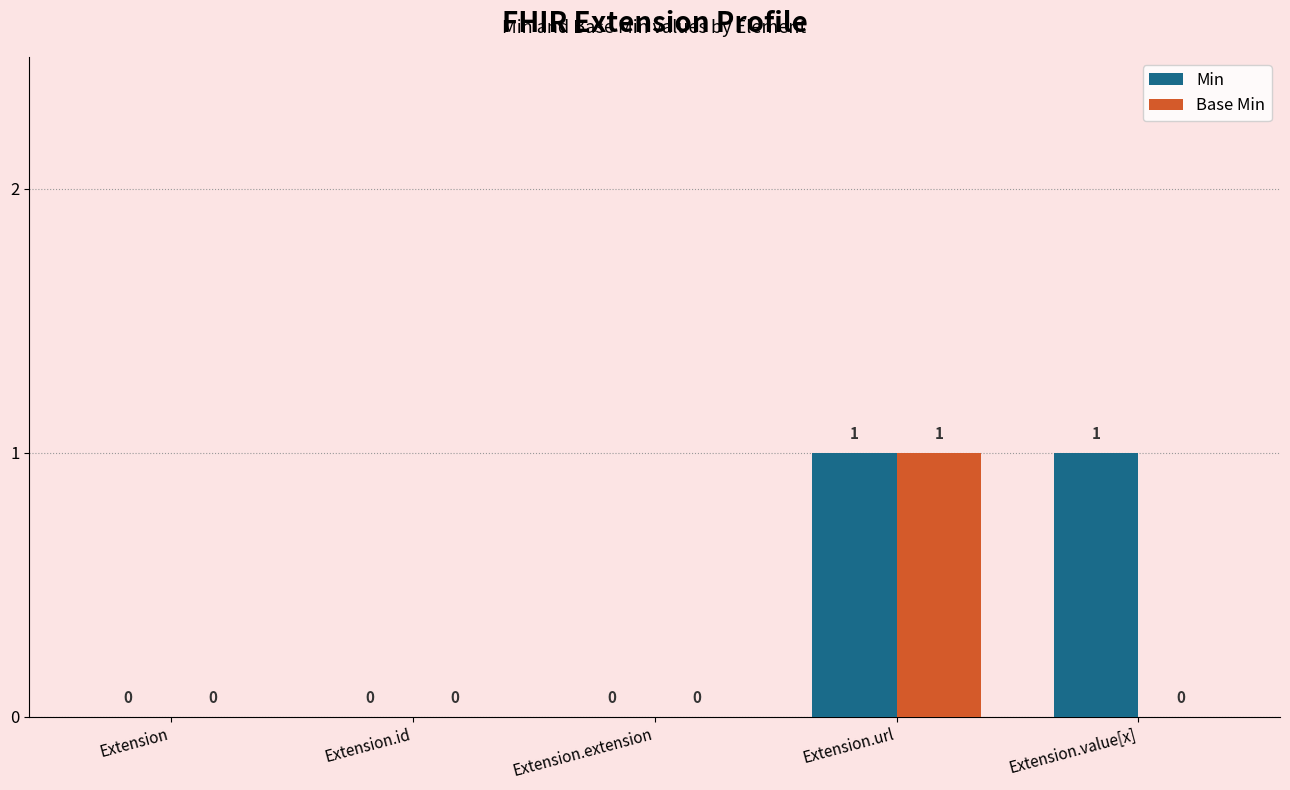

True or false: Base Min has a value of 0 at Extension.

True